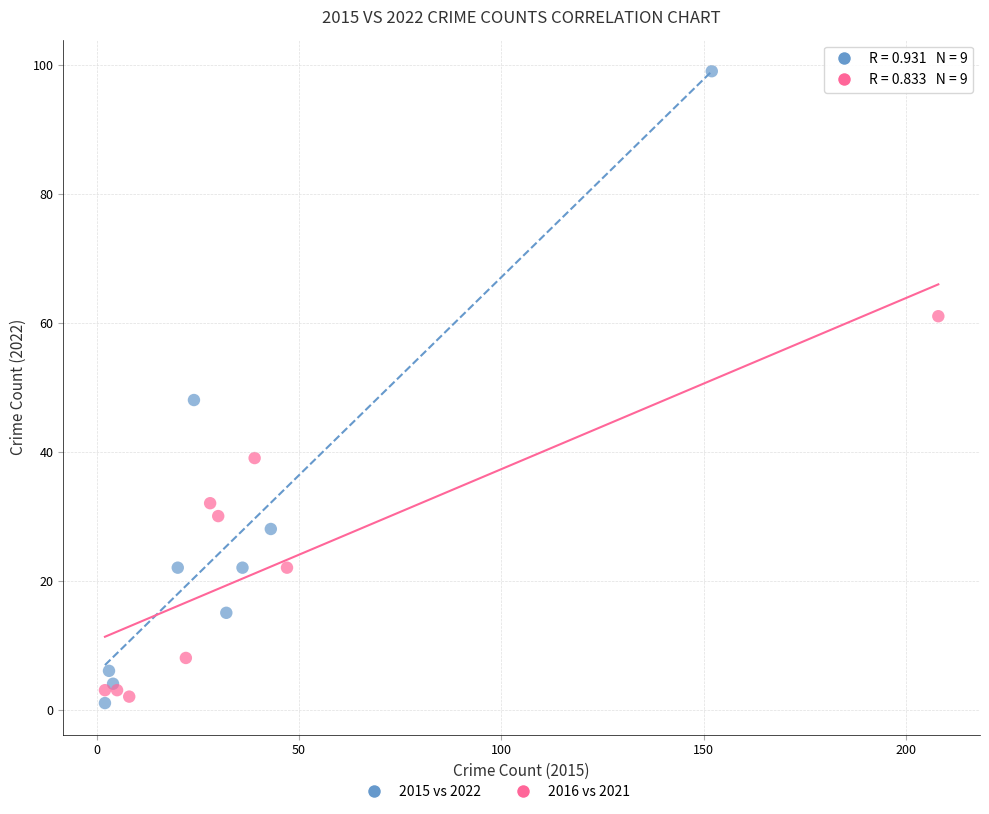

Which series reaches the maximum Y coordinate?

2015 vs 2022